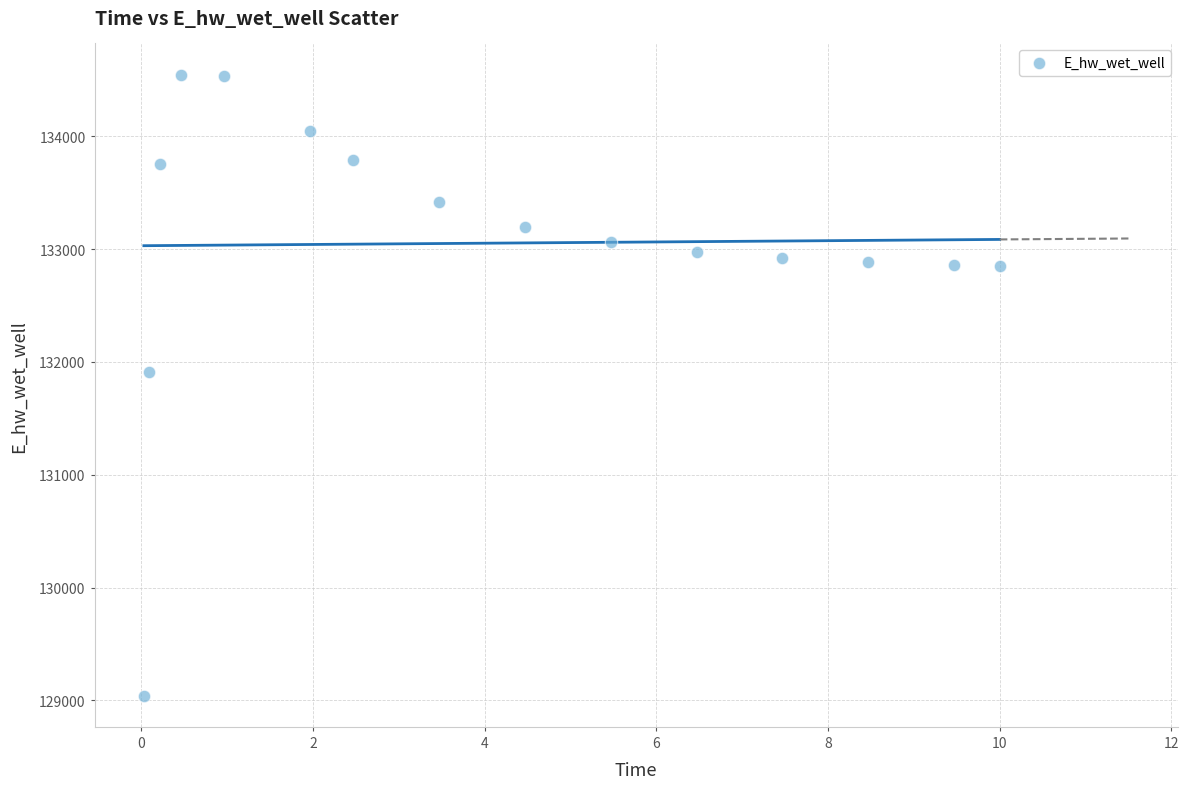

What is the range of X values (max minus min)?

10.0